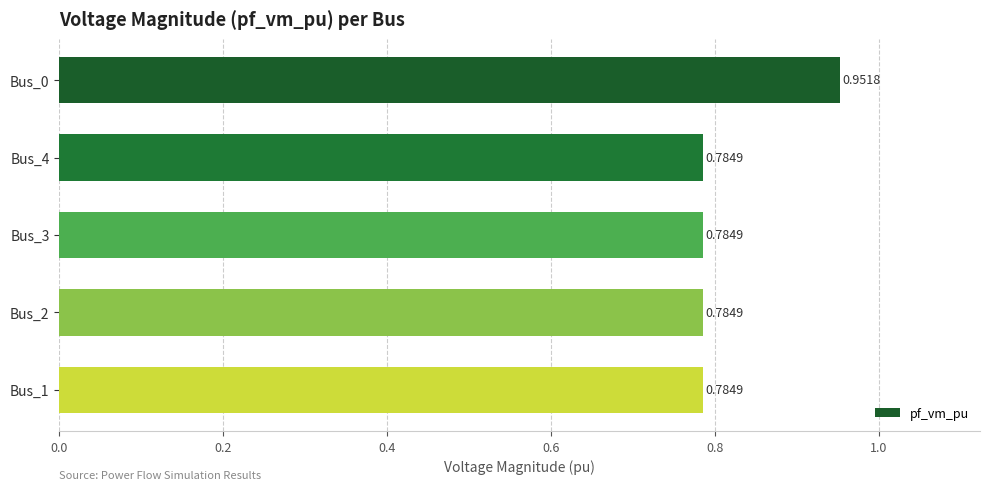

Between Bus_0 and Bus_4, which is larger?

Bus_0